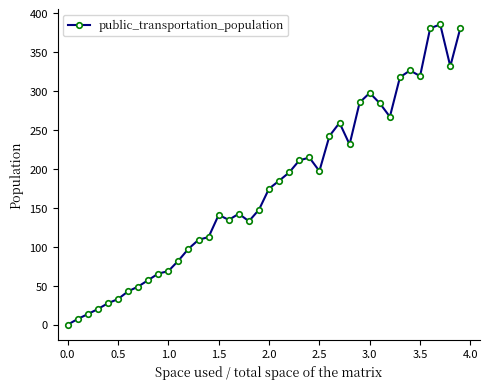

What is the average value?

174.4